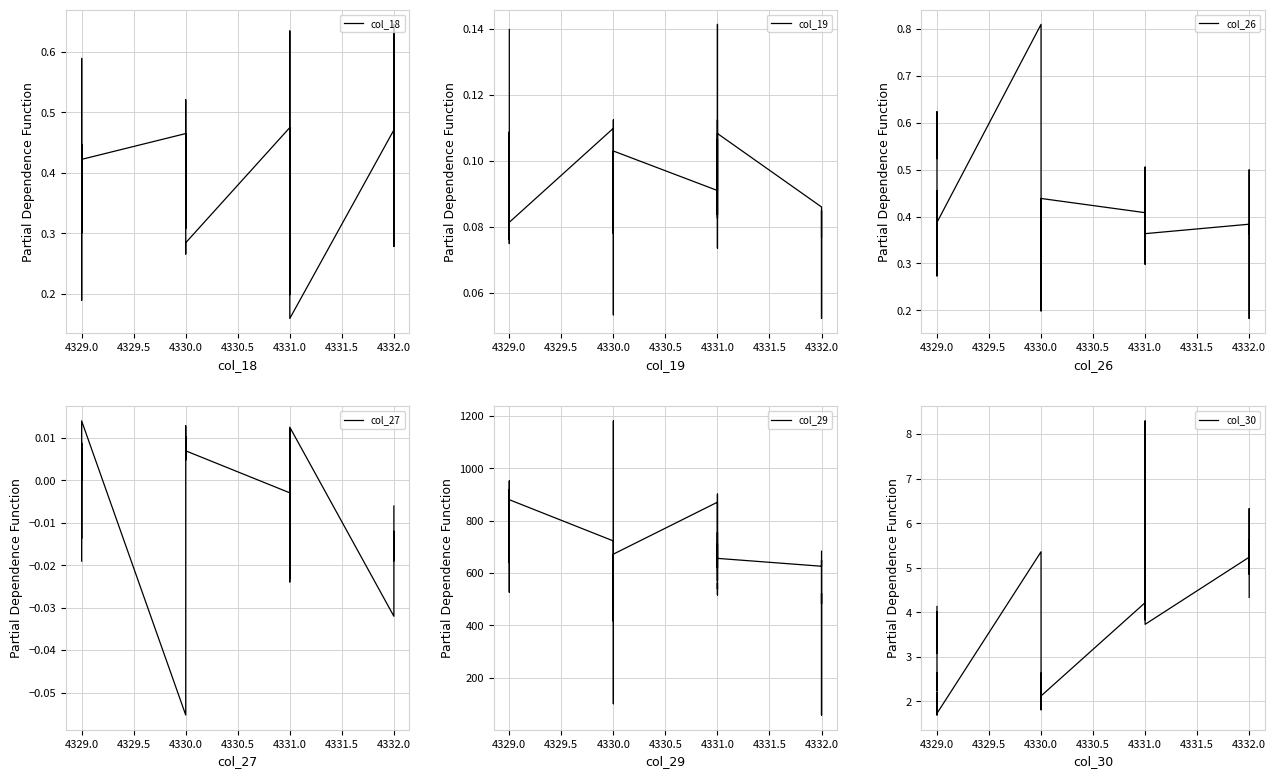

Count the col_26 values in the range 0 to 1.

39